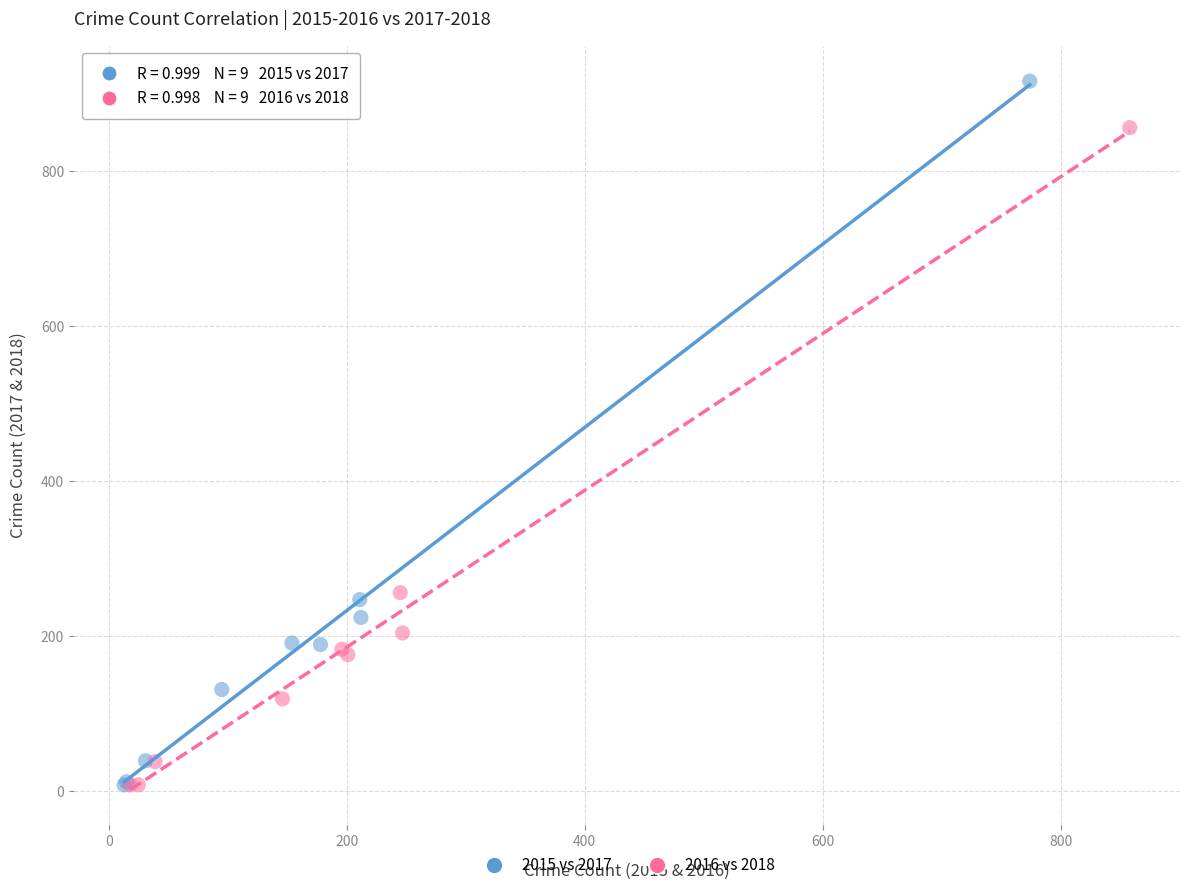

Which series has the largest Y range (max minus min)?

2015 vs 2017